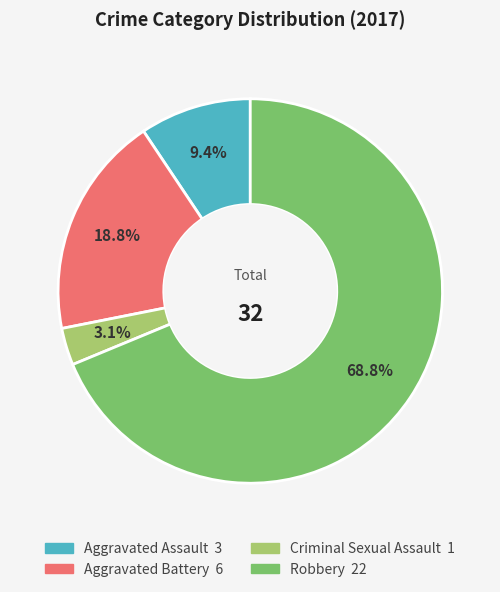

To the nearest percent, what is the difference between the Robbery and Criminal Sexual Assault slice percentages?

66%